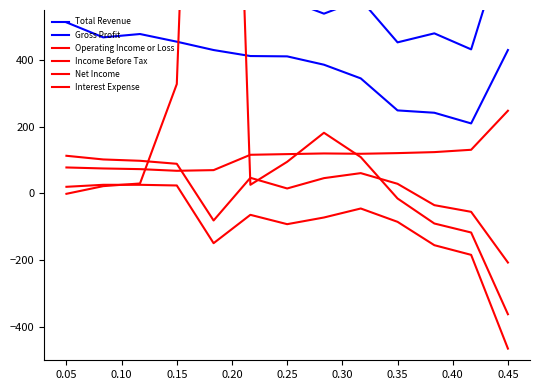

The Net Income series shows 151 at 0.20. True or false?

False